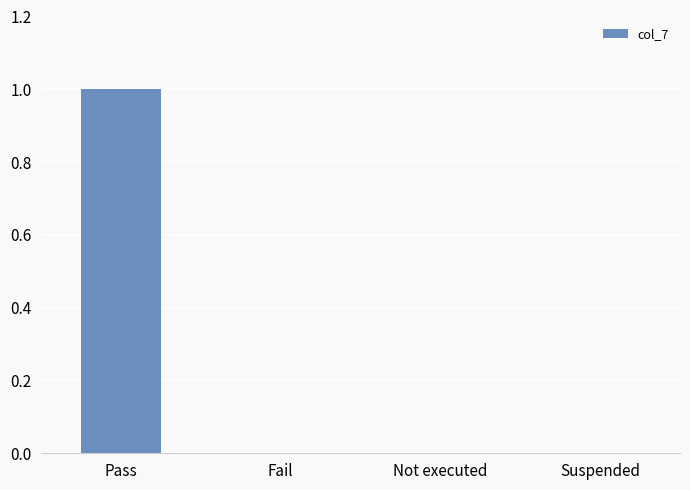

Which has a higher value, Pass or Not executed?

Pass